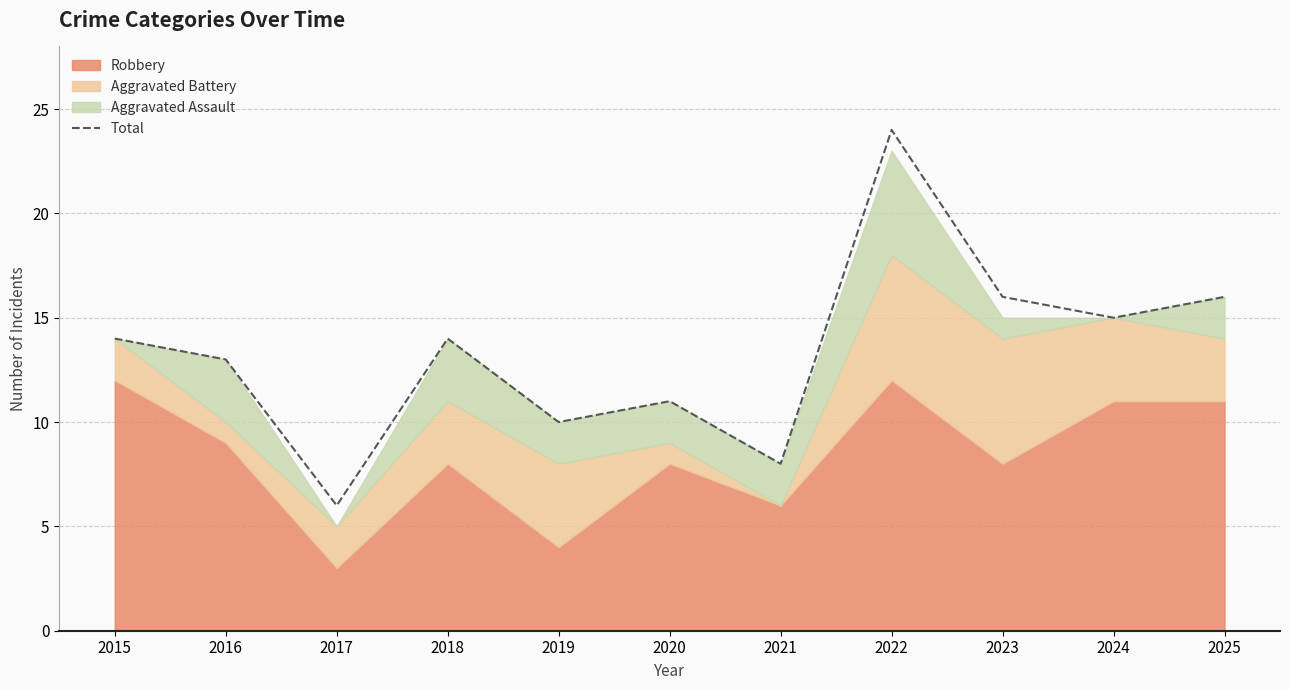

What is the change in value from 2018 to 2019?

-4